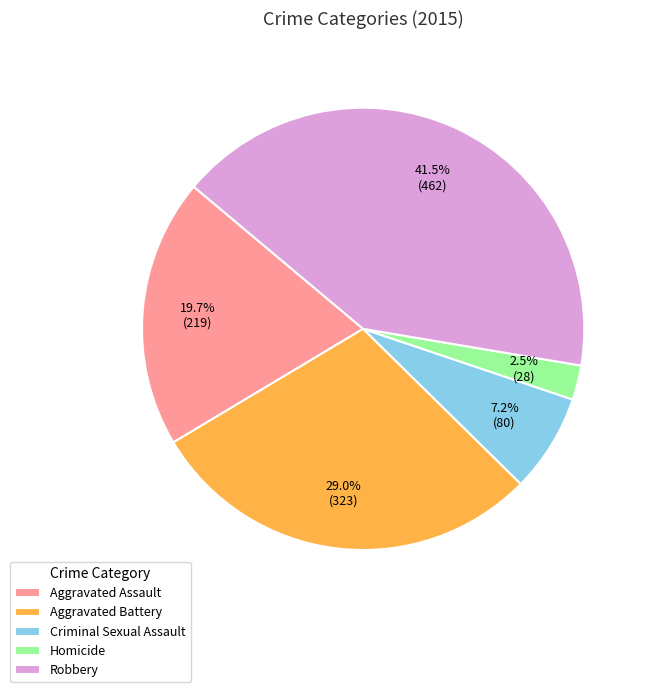

What is the ratio of the value at Robbery to the value at Aggravated Battery?

1.4